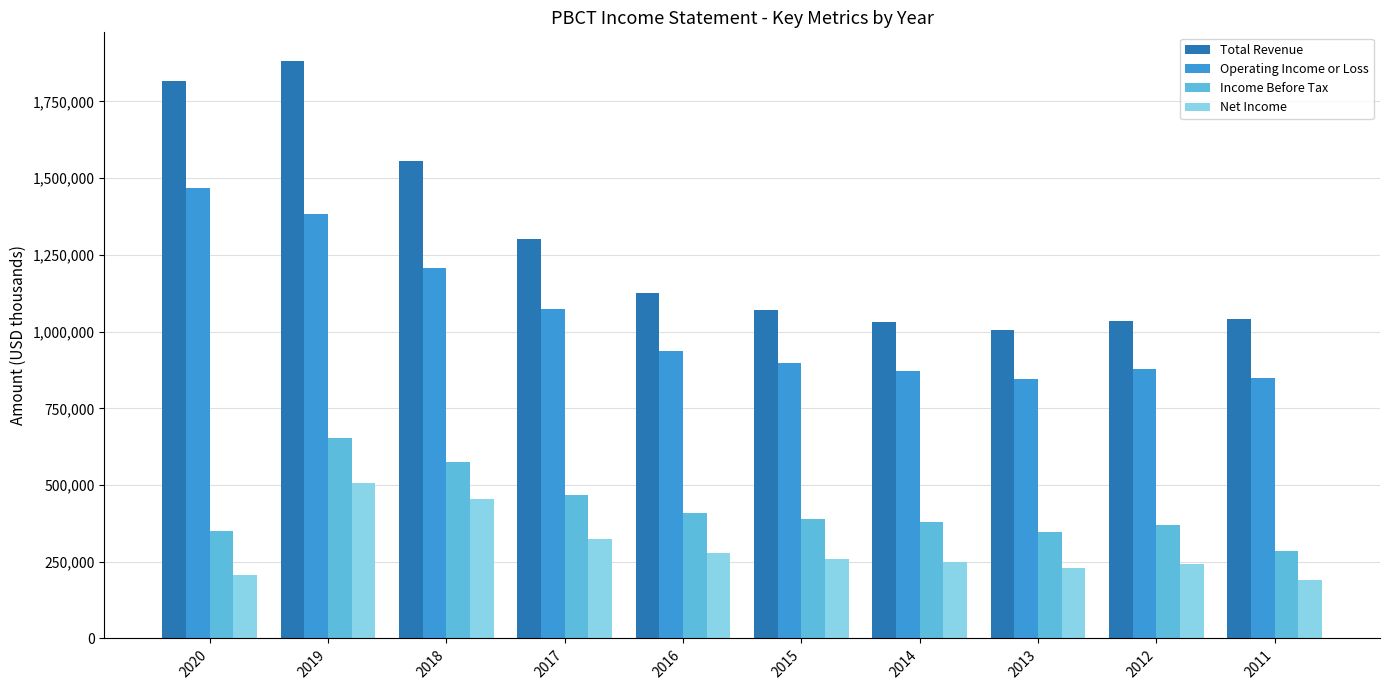

Is the value of Operating Income or Loss at 2013 greater than the value of Income Before Tax at 2017?

Yes